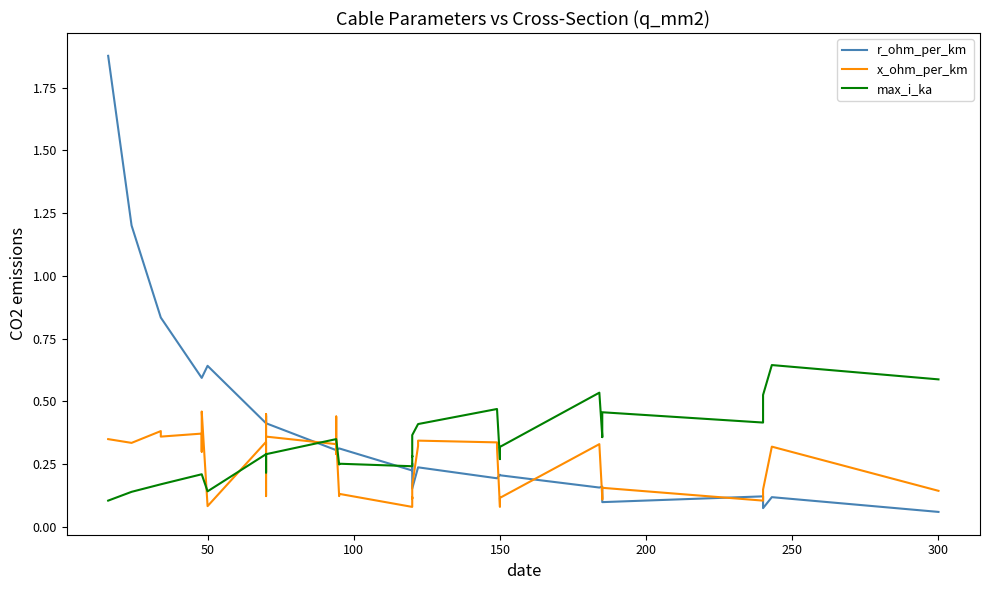

How many x_ohm_per_km values are between 0 and 1?

40